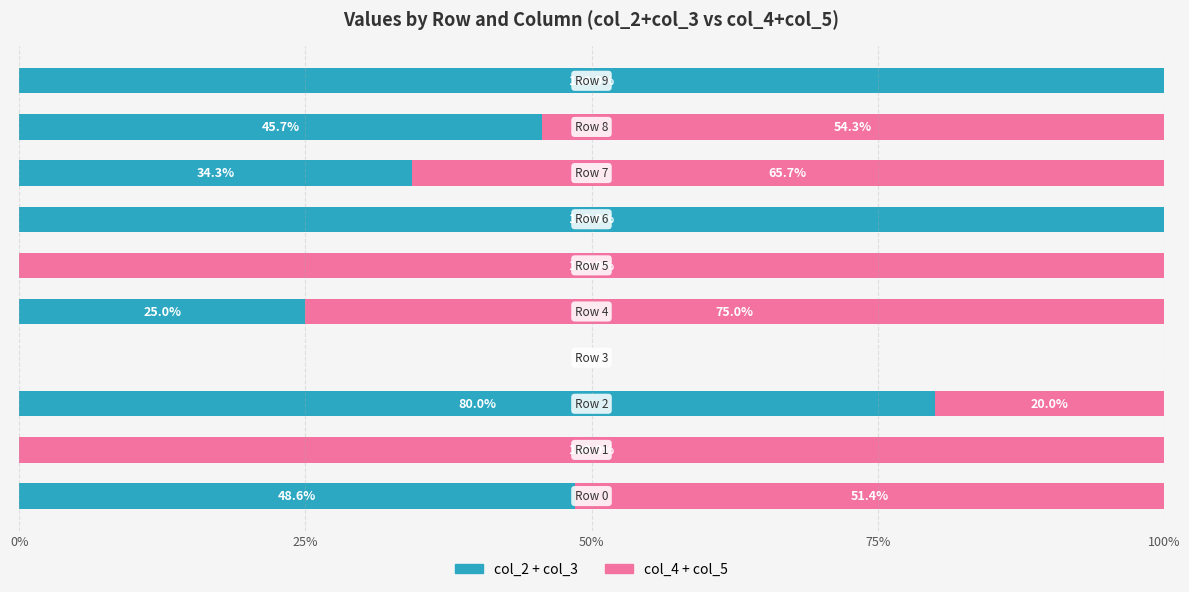

What is the sum of all col_2 + col_3 values?

433.6